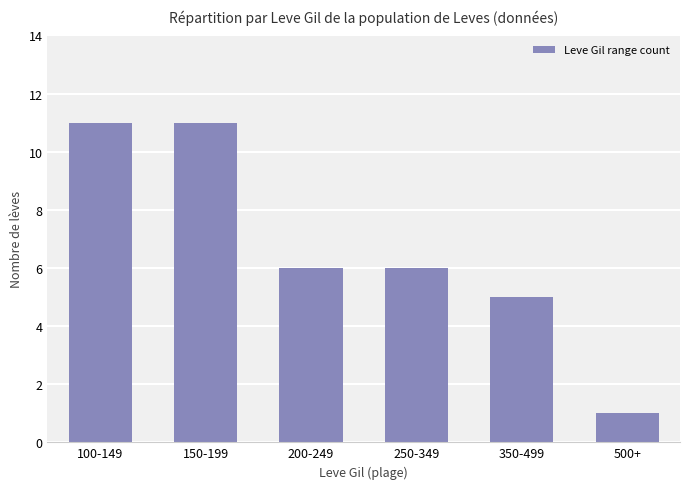

What is the value of the 2nd bar from the left?

11